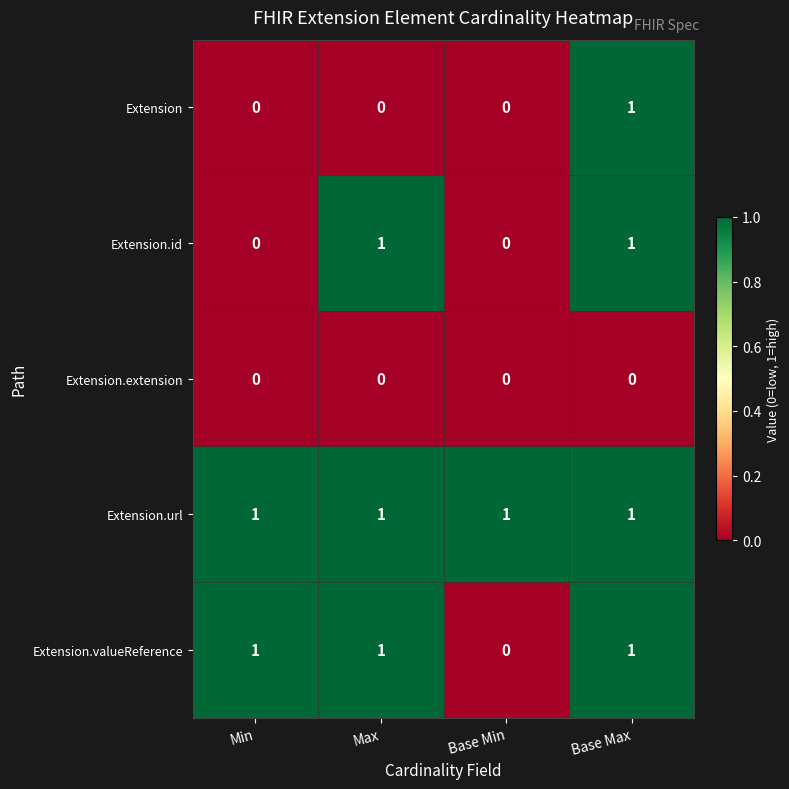

Is the value of Extension.extension at Max greater than the value of Extension at Base Max?

No